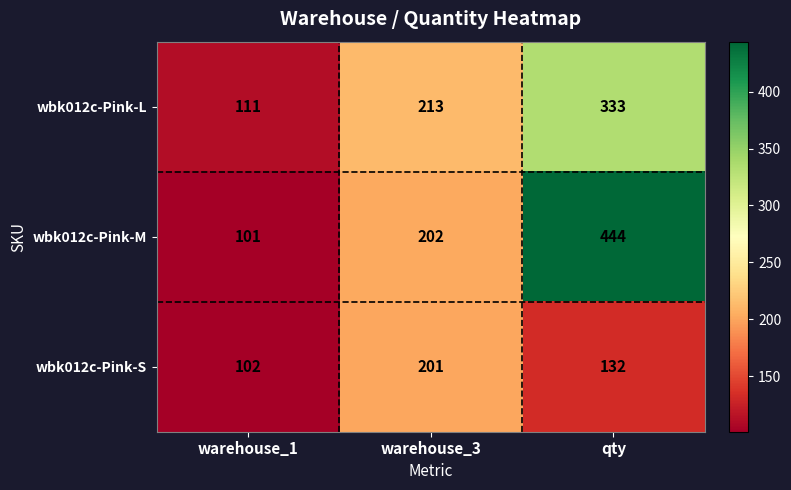

True or false: wbk012c-Pink-L has a value of 180 at qty.

False